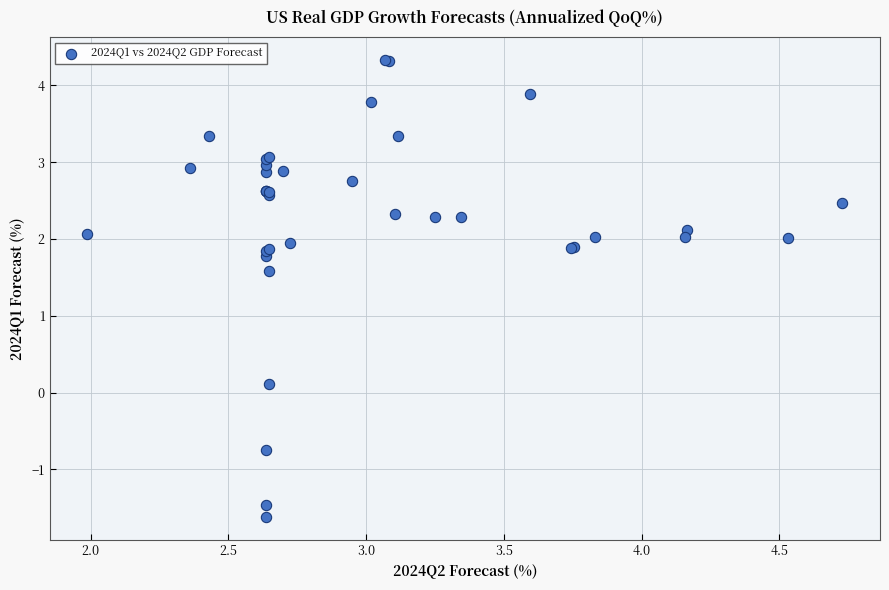

What Y value in the scatter plot is closest to 1?

1.6